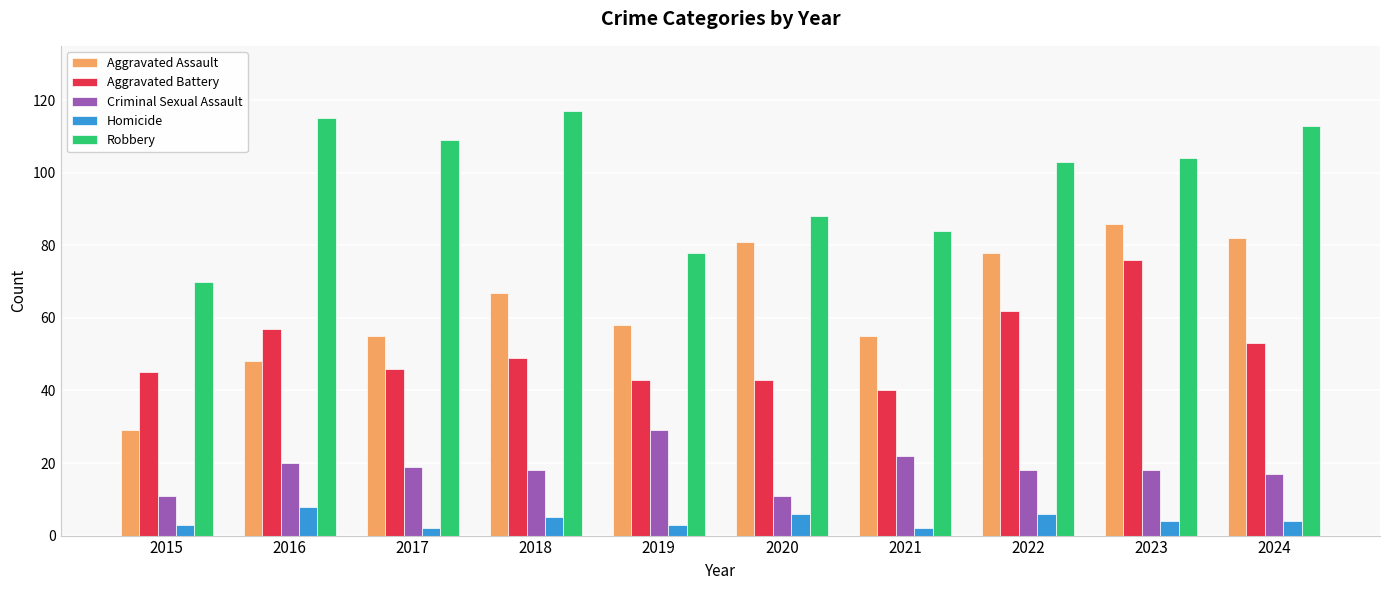

Is it true that Aggravated Battery equals 30 at 2022?

False